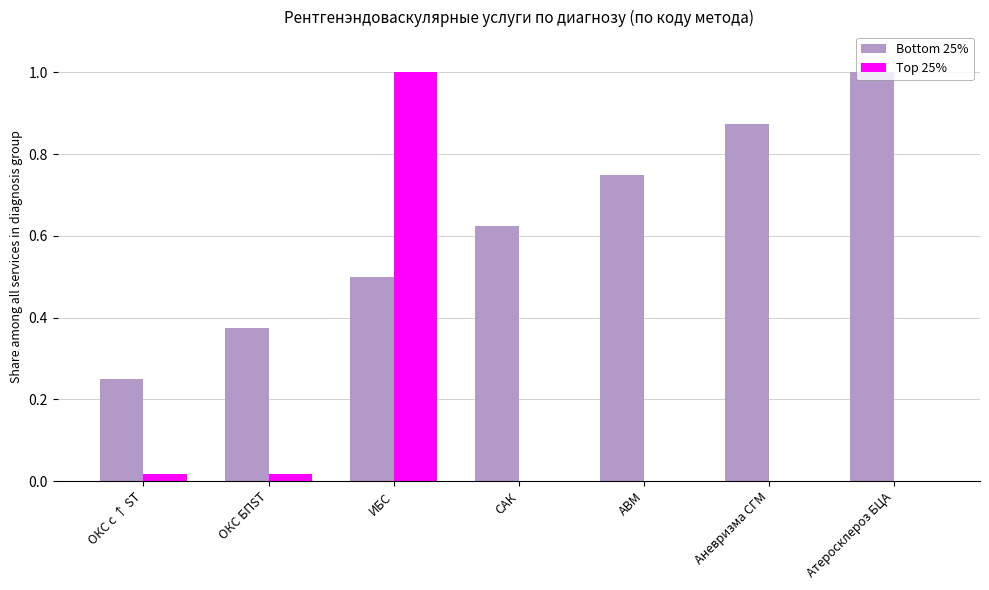

Which series changed the most between Аневризма СГМ and Атеросклероз БЦА?

Bottom 25%